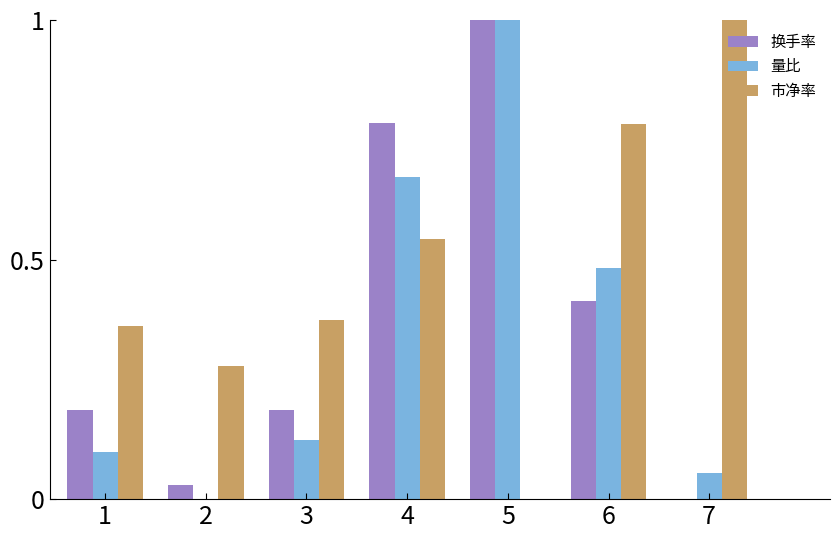

Are the bars grouped side by side (vs. stacked)?

Yes